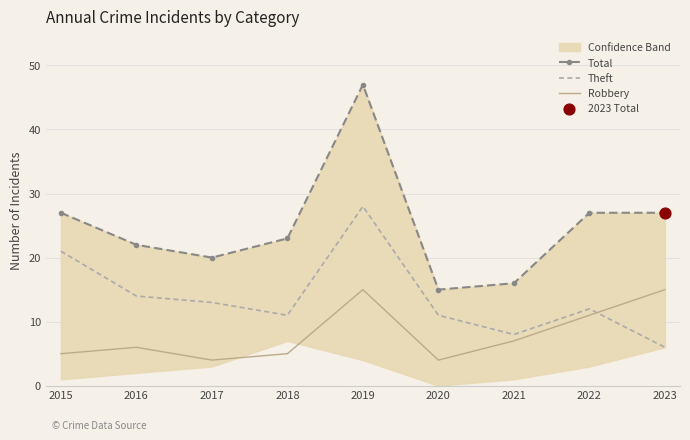

Which series contains the lowest Y value?

Robbery